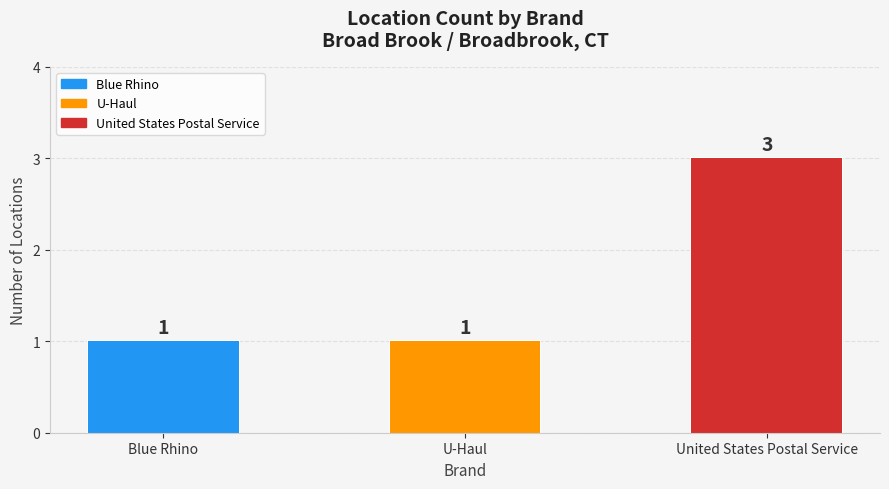

What is the label of the 3rd bar from the left?

United States Postal Service